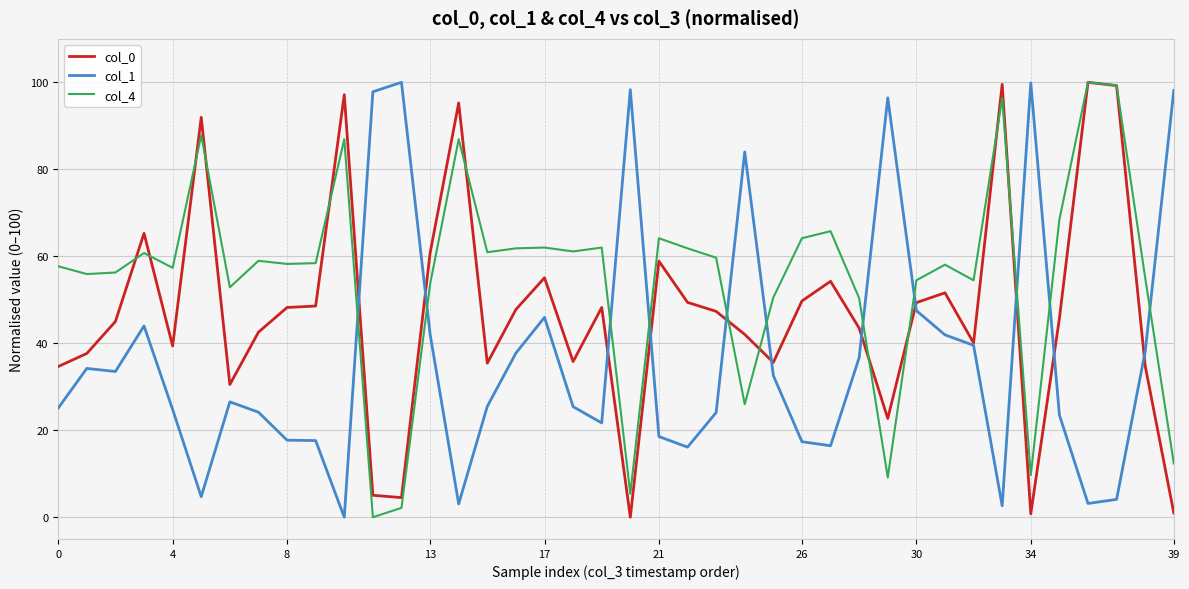

Which series ends up on top after the final intersection of col_1 and col_4?

col_1